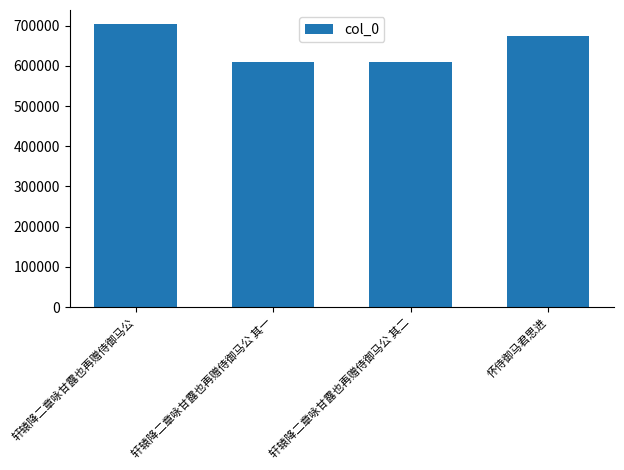

How many categories are shown in the chart?

4